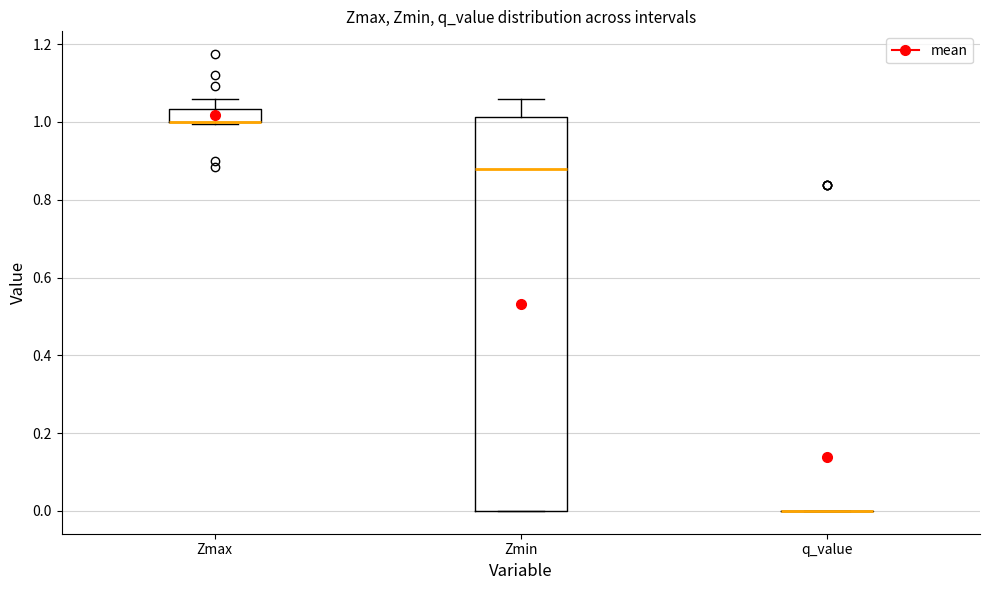

Reading left to right, transcribe this box plot: for each box, give where its median line is, the range the box spans, and where its two whiskers end, as read against the y-axis. The values are not printed on the chart, so give them approximately, as read against the axis.

Zmax: median 1.00 (drawn on the box's lower edge), box 1.00 to 1.04, whiskers 1.00 (just below the box's lower edge) to 1.06
Zmin: median 0.88, box 0.00 to 1.02, whiskers 0.00 to 1.06
q_value: box collapsed to a line at 0.00, whiskers 0.00 to 0.00